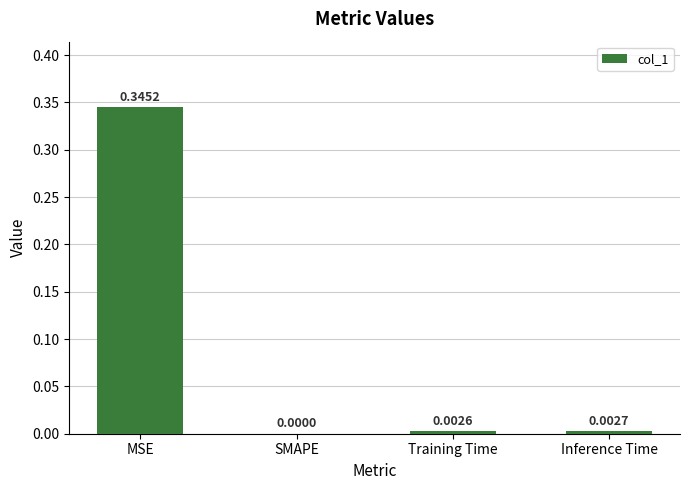

At which category does the chart reach its peak across all series?

MSE